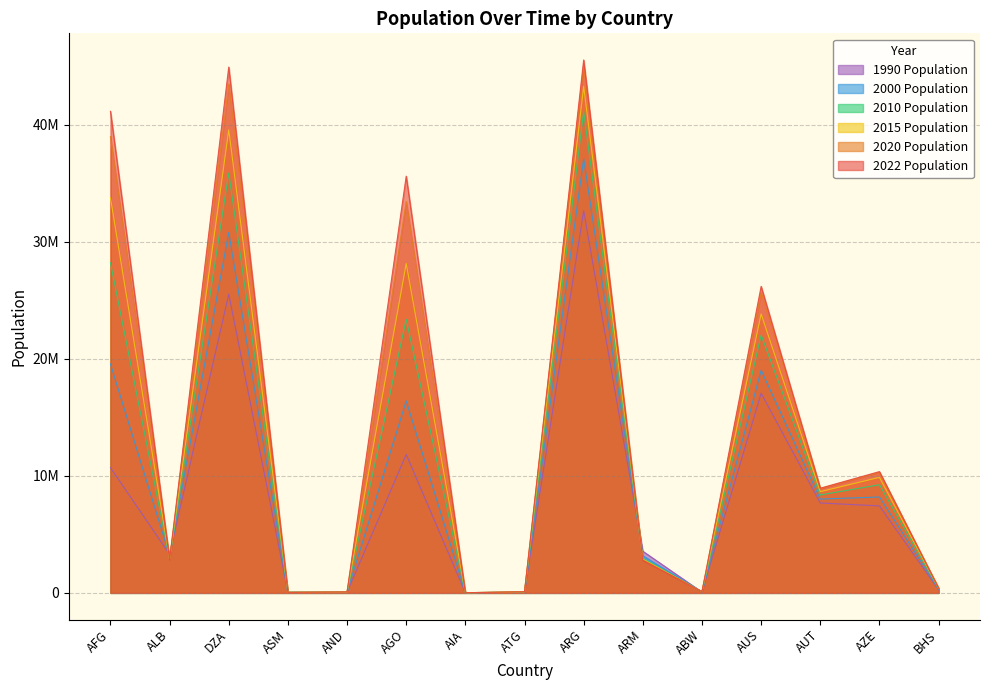

The 2010 Population series shows 22019168 at AUS. True or false?

True